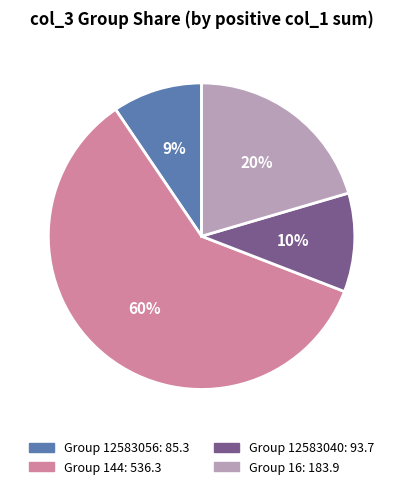

Is there a majority slice in this chart?

Yes